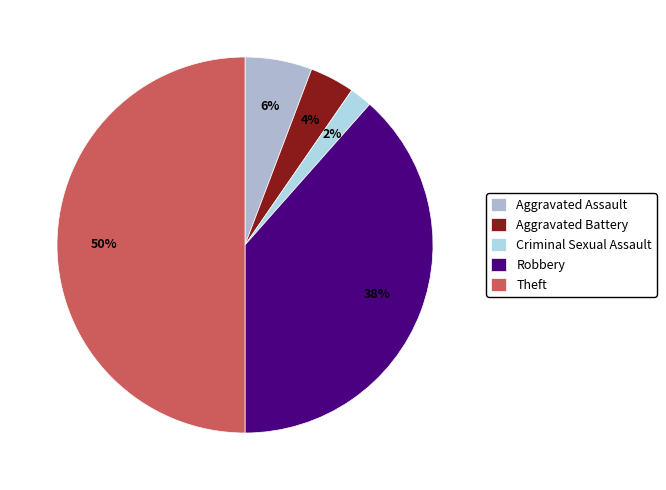

Count the number of slices in the pie.

5